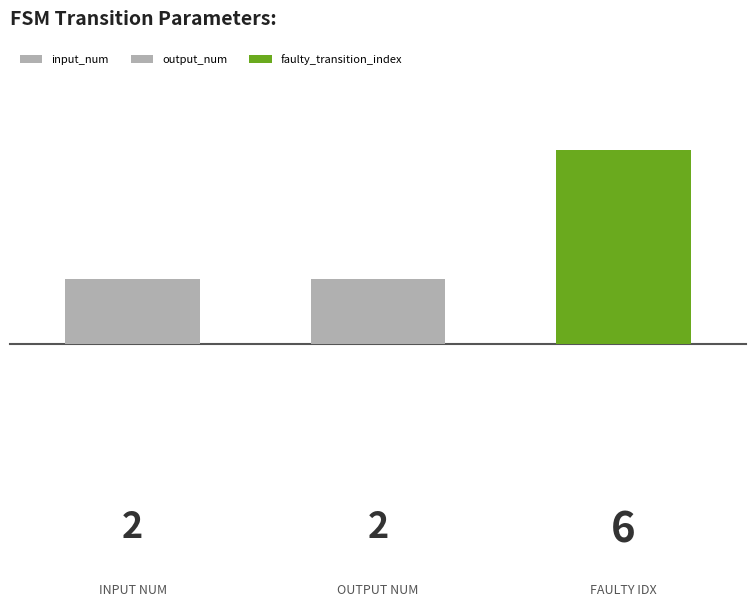

List the labels in order of value, smallest first.

input_num, output_num, faulty_transition_index